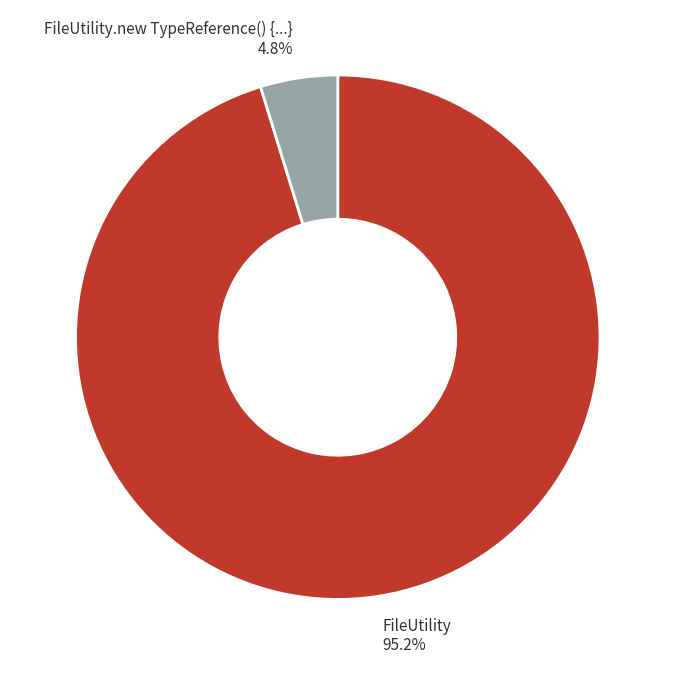

Is there a majority slice in this chart?

Yes